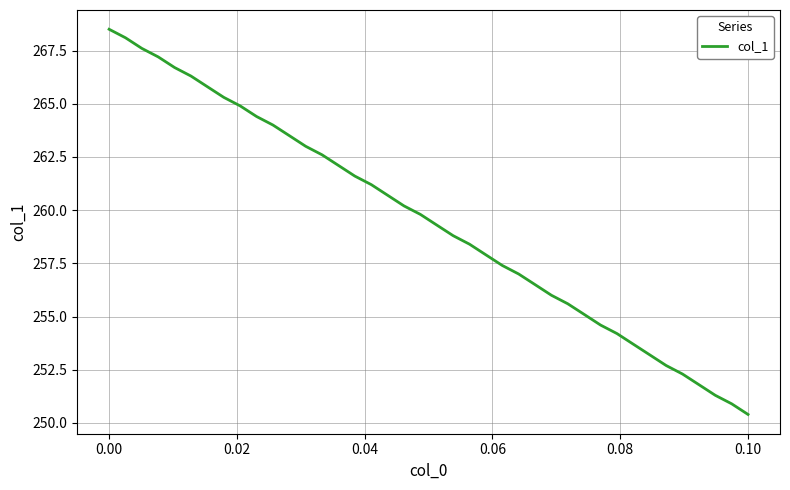

What is the difference between the maximum and minimum values?

18.1